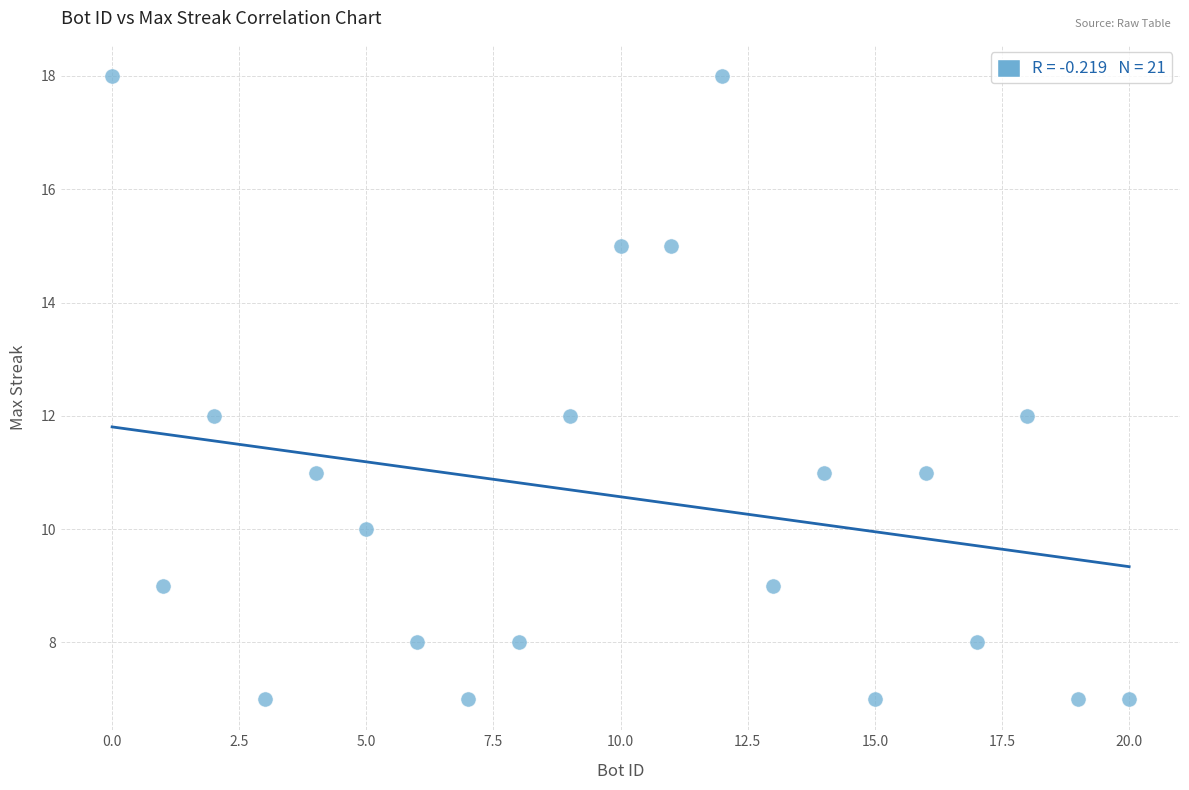

What is the range of X values (max minus min)?

20